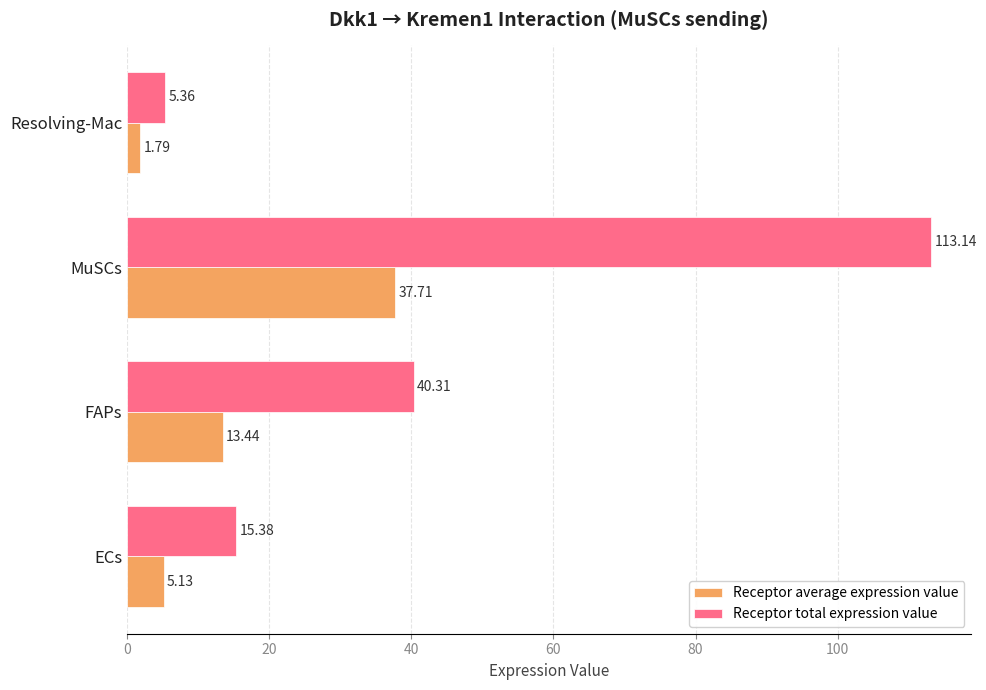

What is the difference between the Receptor average expression value values at FAPs and ECs?

8.3